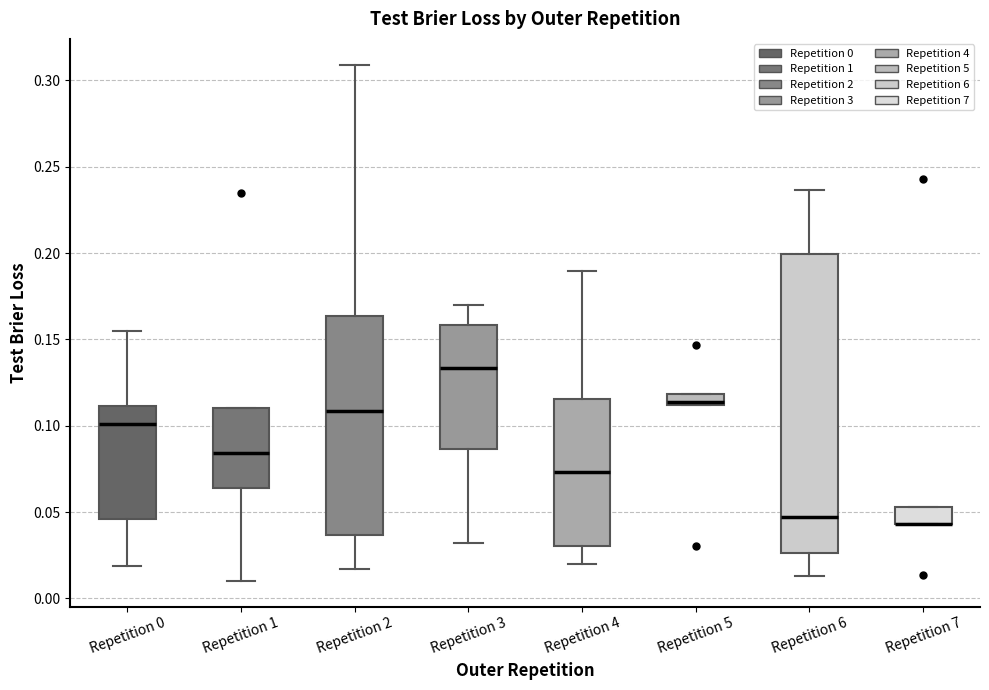

Which box is the tallest, from its lower edge to its upper edge?

Repetition 6